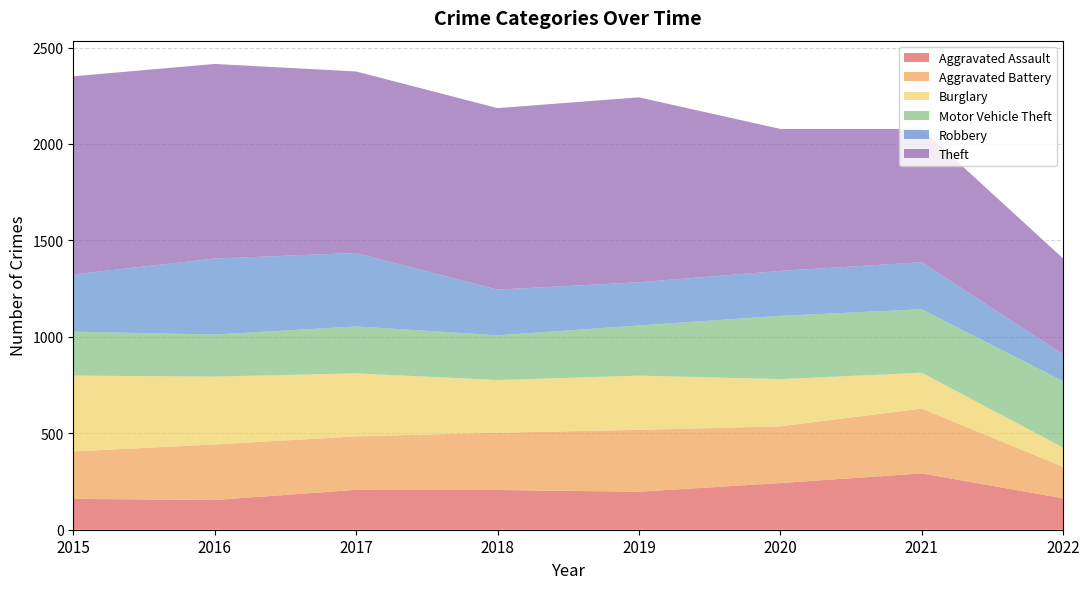

Reading right to left, transcribe all the data shown in this chart.

Aggravated Assault: 2022=163	2021=292	2020=242	2019=197	2018=206	2017=207	2016=154	2015=160
Aggravated Battery: 2022=163	2021=336	2020=294	2019=321	2018=297	2017=277	2016=288	2015=246
Burglary: 2022=100	2021=186	2020=245	2019=281	2018=273	2017=327	2016=352	2015=393
Motor Vehicle Theft: 2022=344	2021=329	2020=328	2019=260	2018=232	2017=243	2016=218	2015=228
Robbery: 2022=139	2021=244	2020=233	2019=224	2018=237	2017=381	2016=394	2015=297
Theft: 2022=497	2021=691	2020=736	2019=959	2018=941	2017=941	2016=1009	2015=1027